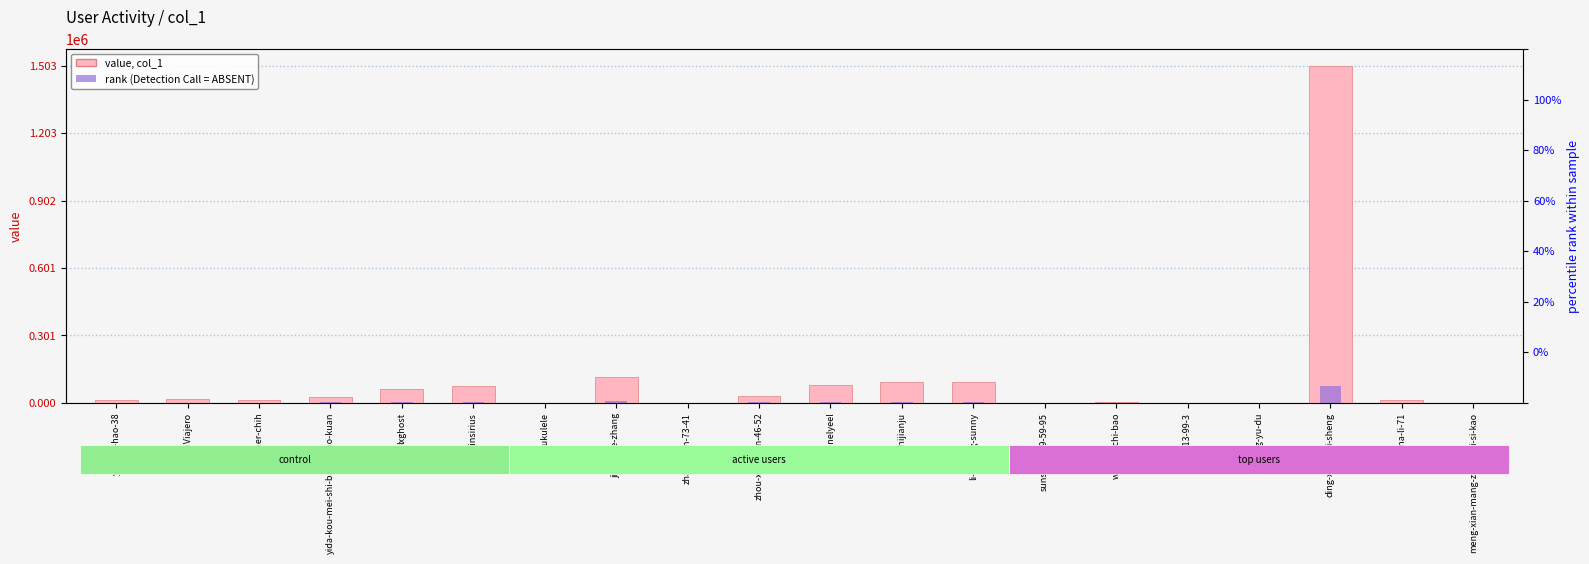

True or false: rank (Detection Call = ABSENT) has a value of 7062.3 at li-yu-ting-sunny.

False